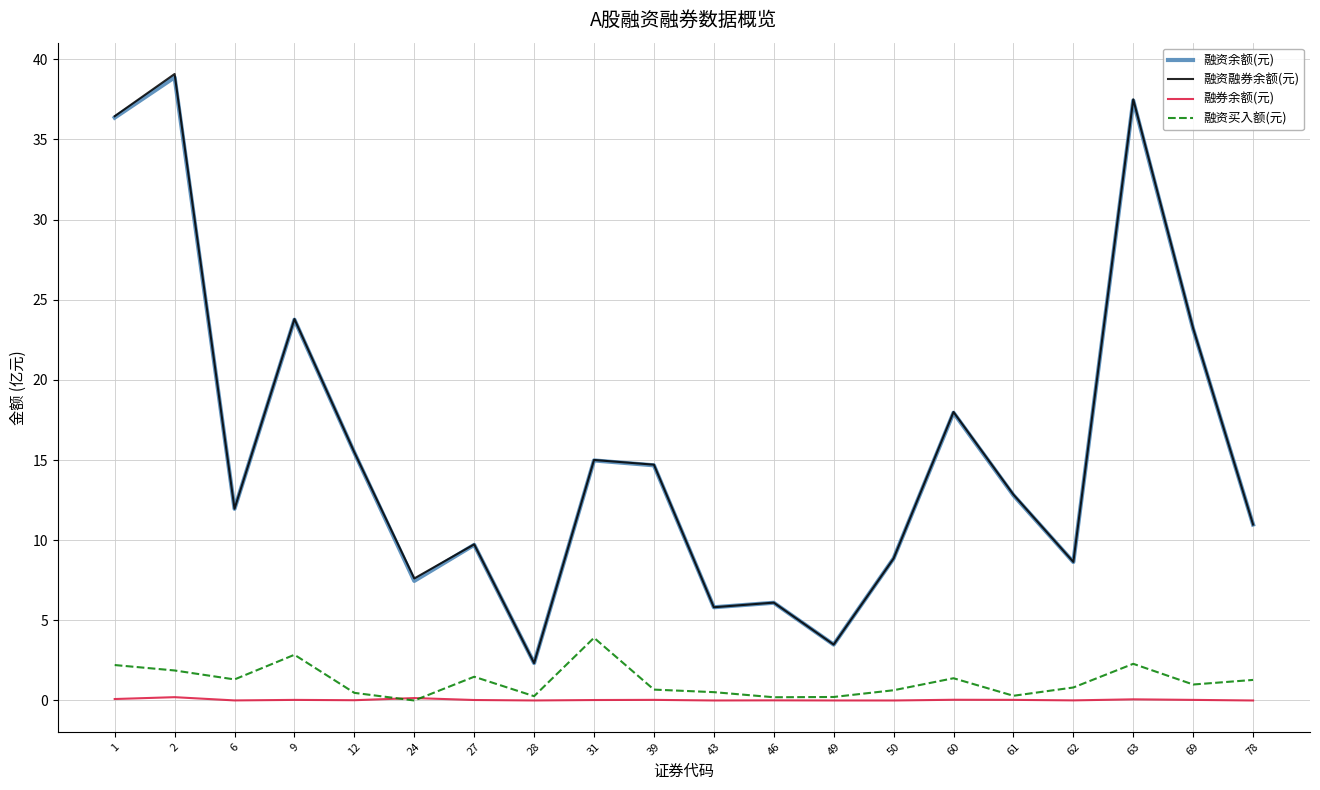

What is the difference between the maximum and minimum values in the 融资买入额(元) series?

3.9